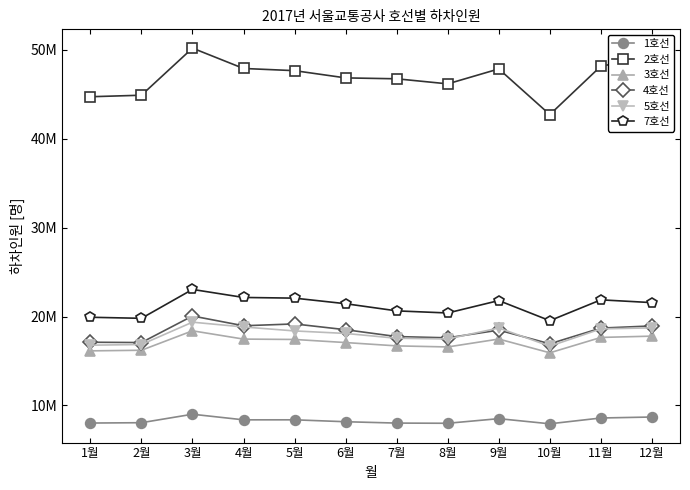

What are all the series names shown in the legend?

1호선, 2호선, 3호선, 4호선, 5호선, 7호선